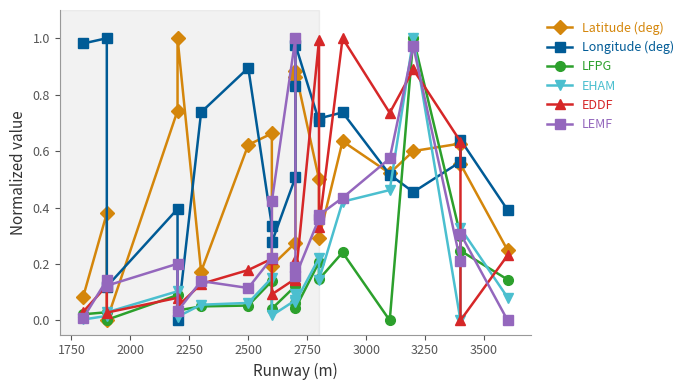

Is the value of EHAM at 16 greater than the value of LFPG at 2500?

Yes